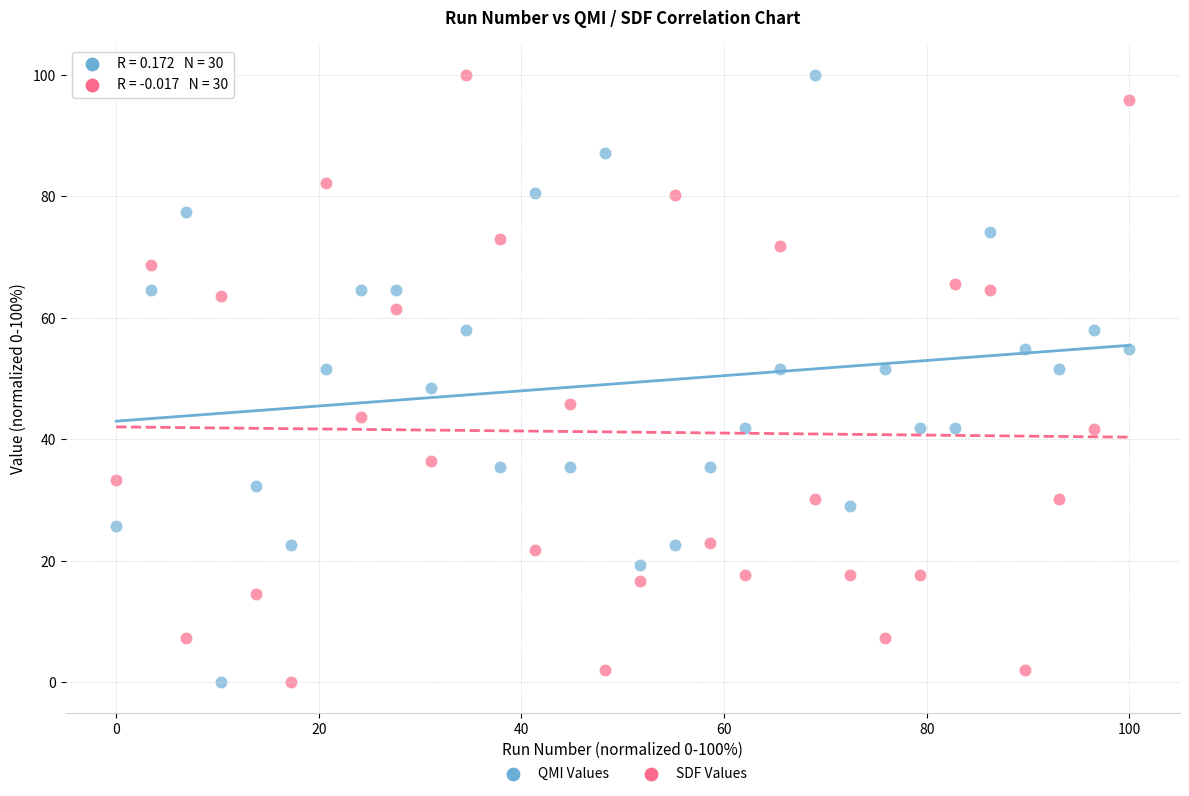

What is the X range (max minus min) for the scatter plot?

100.0